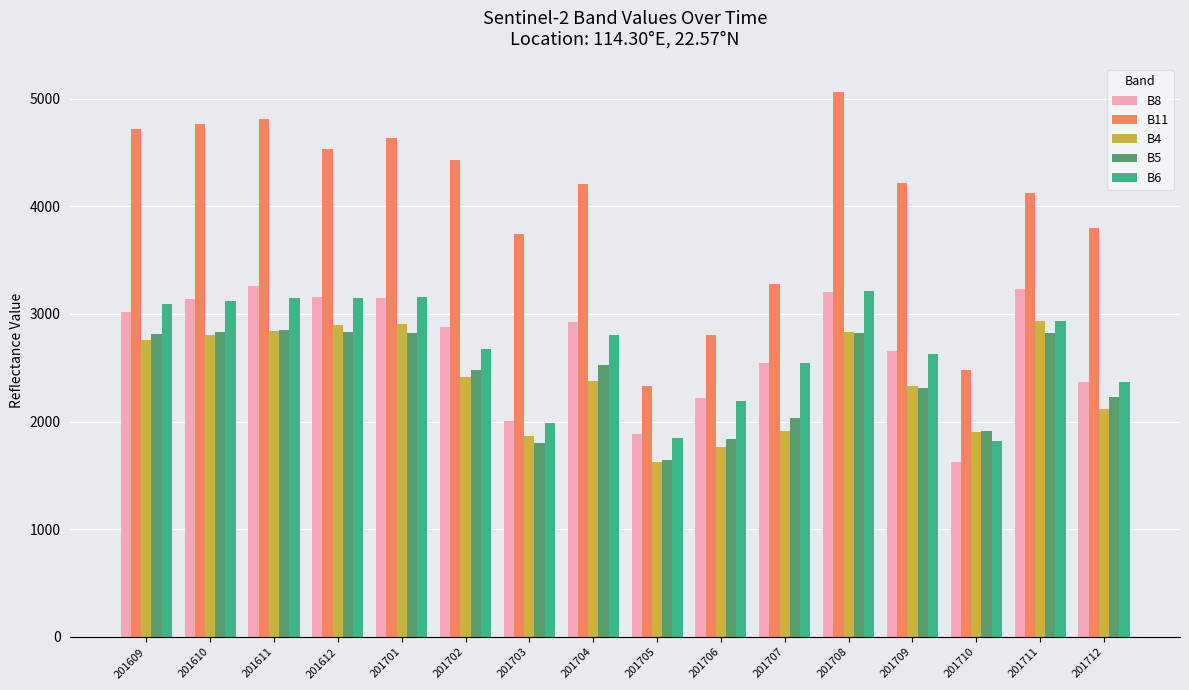

Which category has the lowest value in the B8 series?

201710